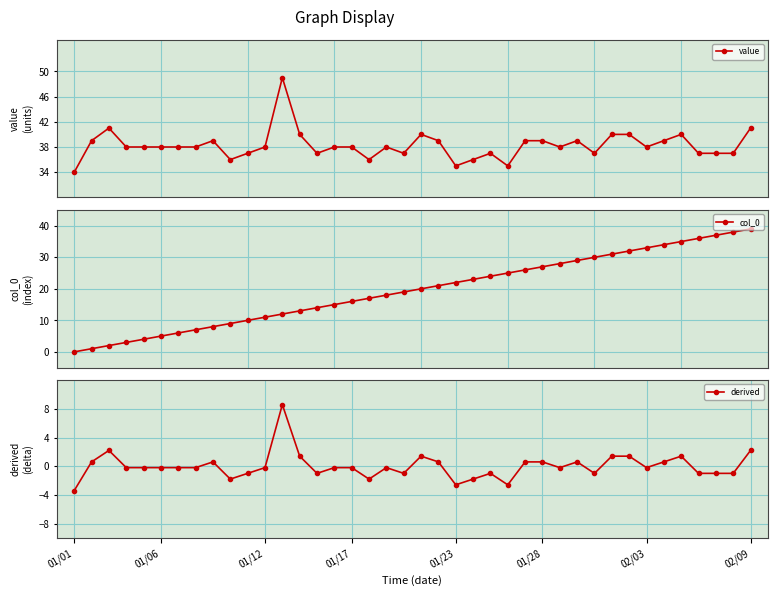

Does the chart have visible grid lines?

Yes